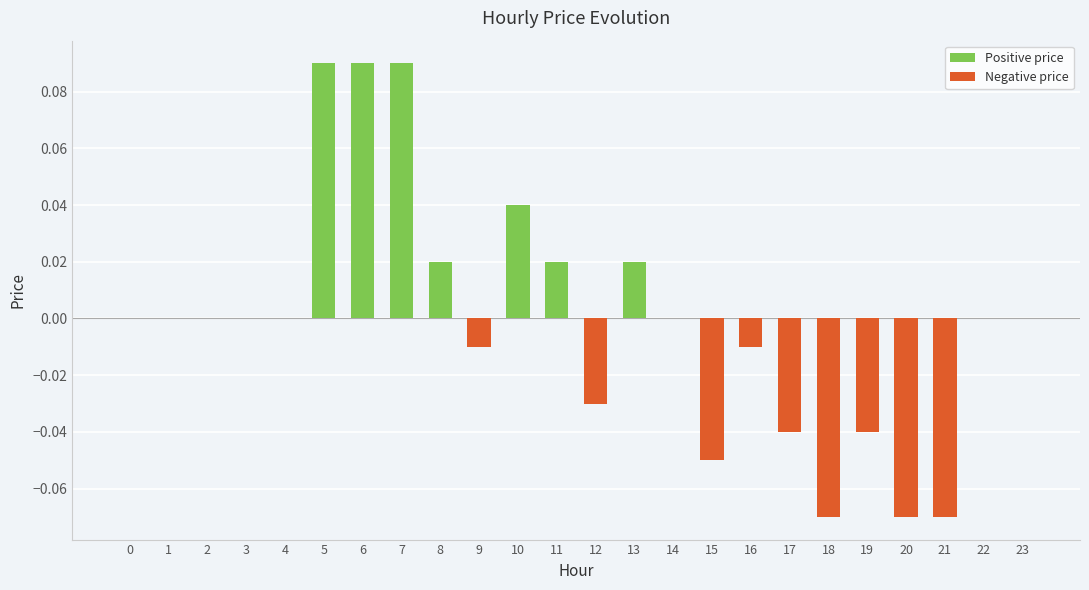

Reading left to right, what are all the values shown in this chart?

0.0	0.0	0.0	0.0	0.0	0.1	0.1	0.1	0.0	-0.0	0.0	0.0	-0.0	0.0	0.0	-0.1	-0.0	-0.0	-0.1	-0.0	-0.1	-0.1	0.0	0.0